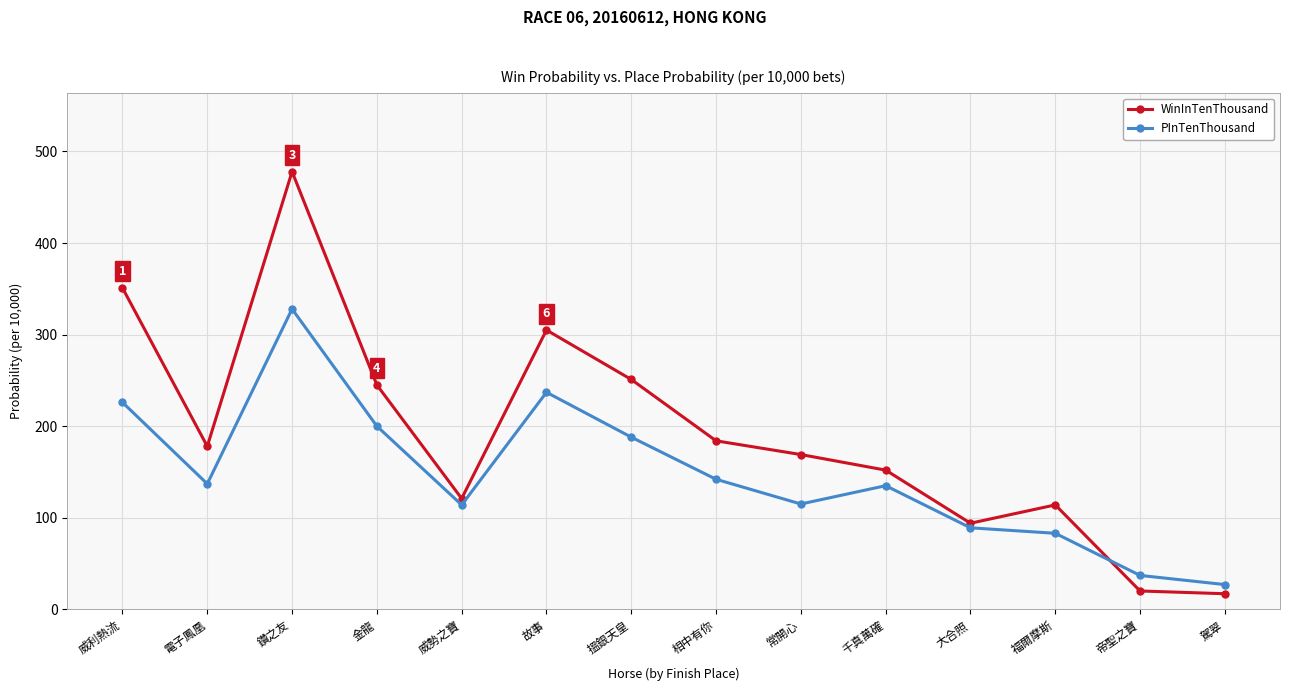

What is the label of the 13th point from the right?

電子鳳凰